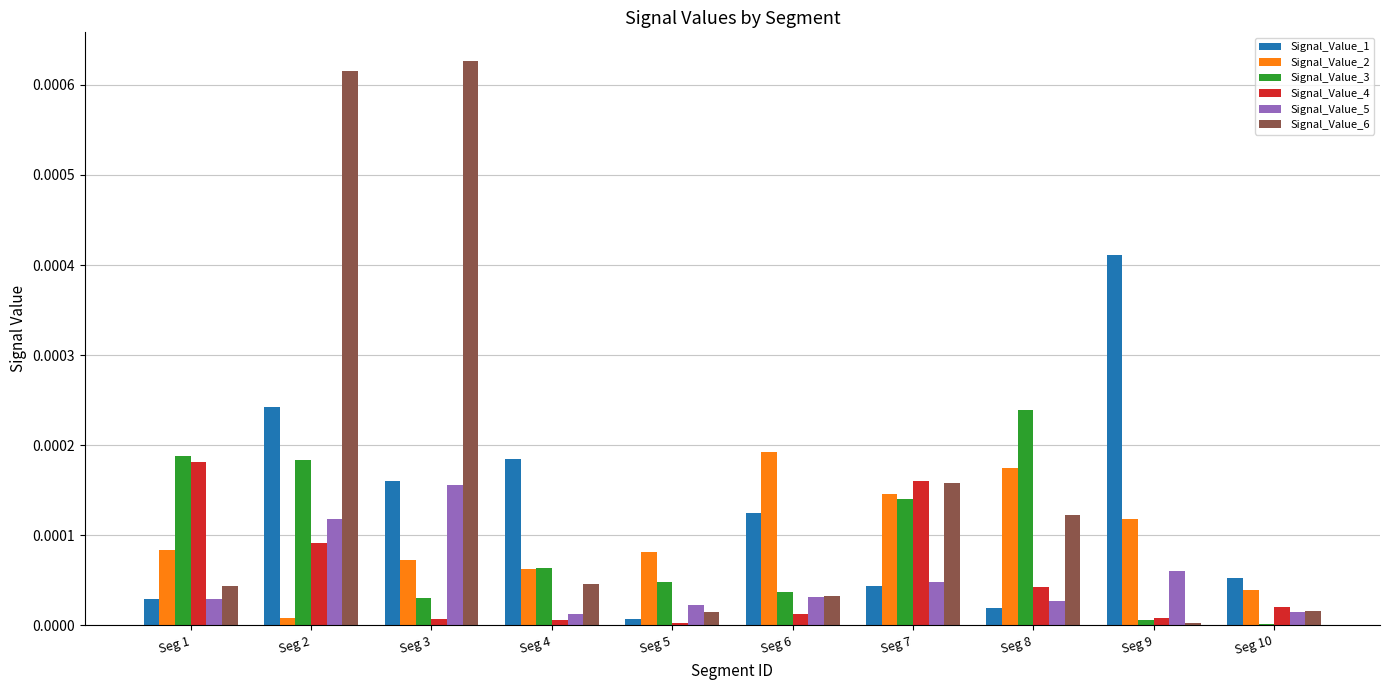

Which category has the highest value in the Signal_Value_3 series?

Seg 8